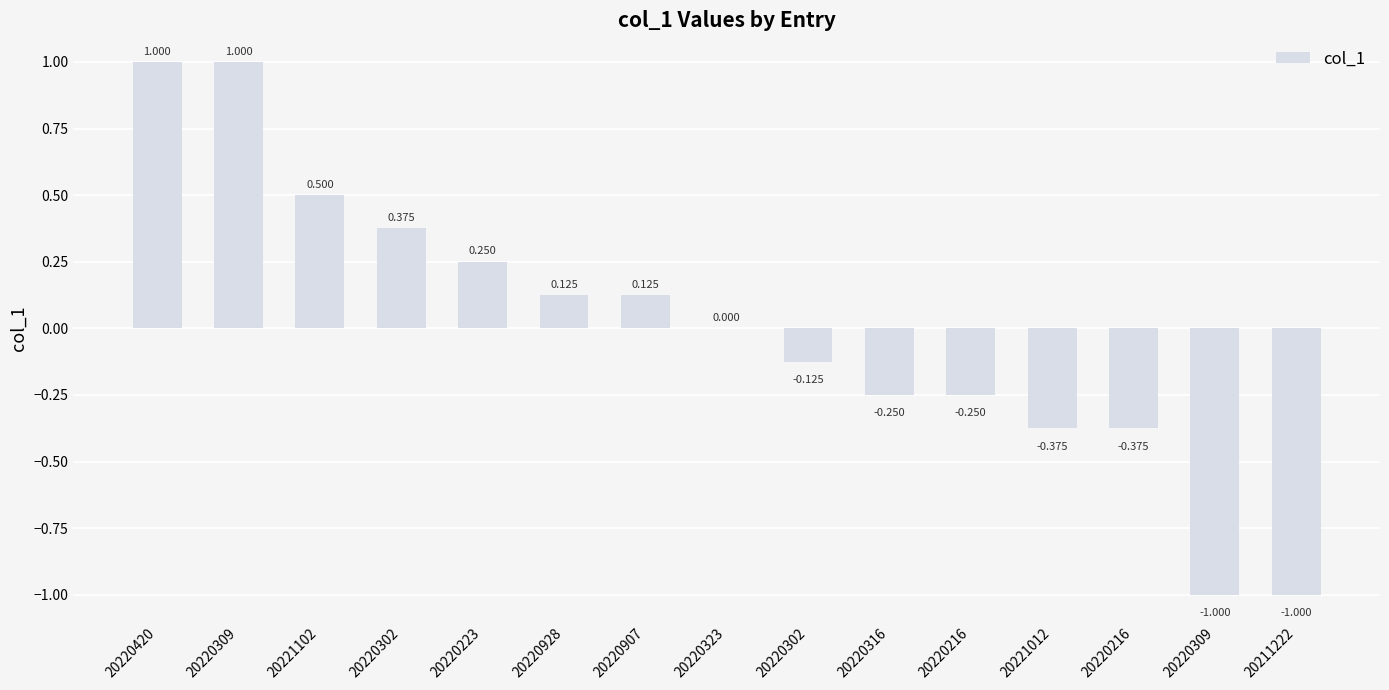

Where does the data first go above 0?

20220420